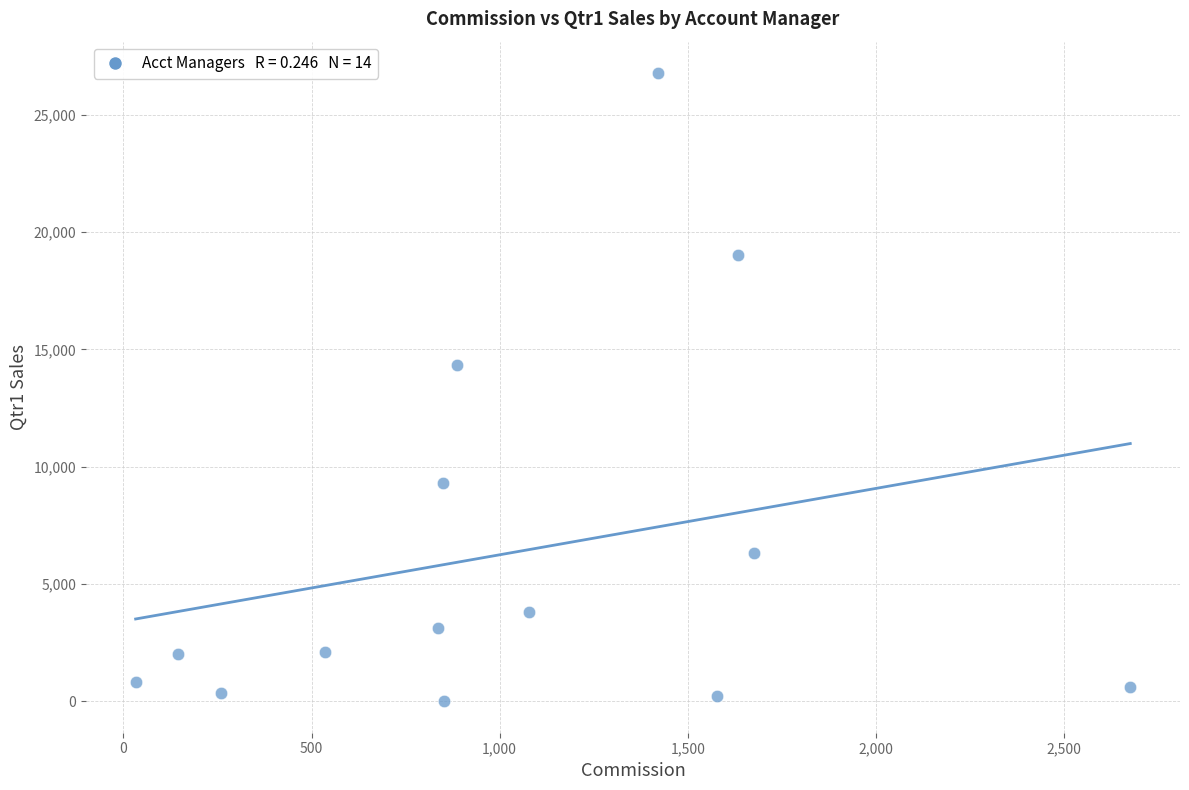

What is the range of X values (max minus min)?

2643.5